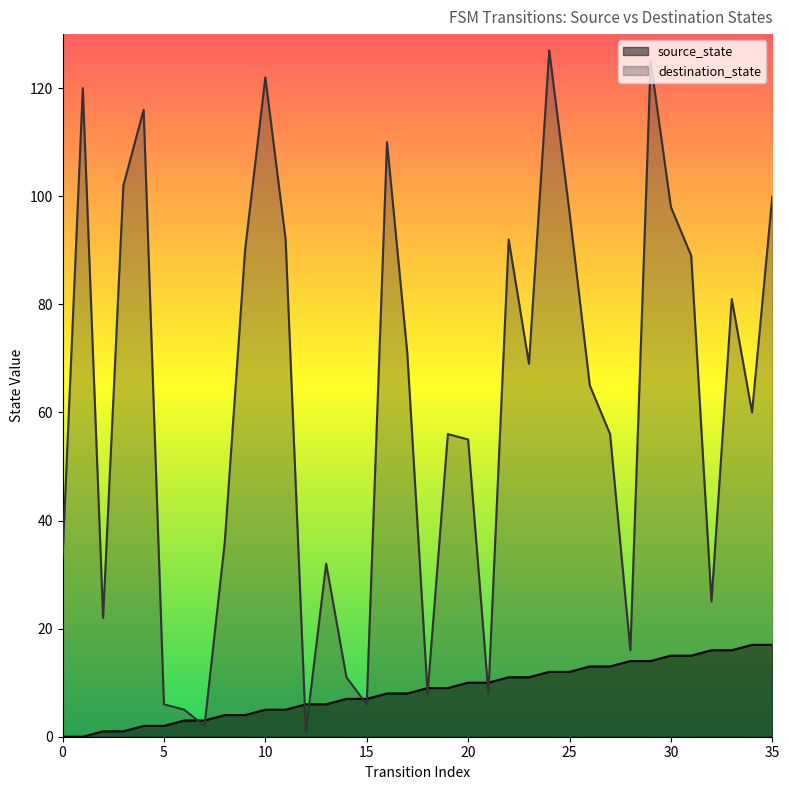

Rank the series by their average value, from lowest to highest.

source_state, destination_state